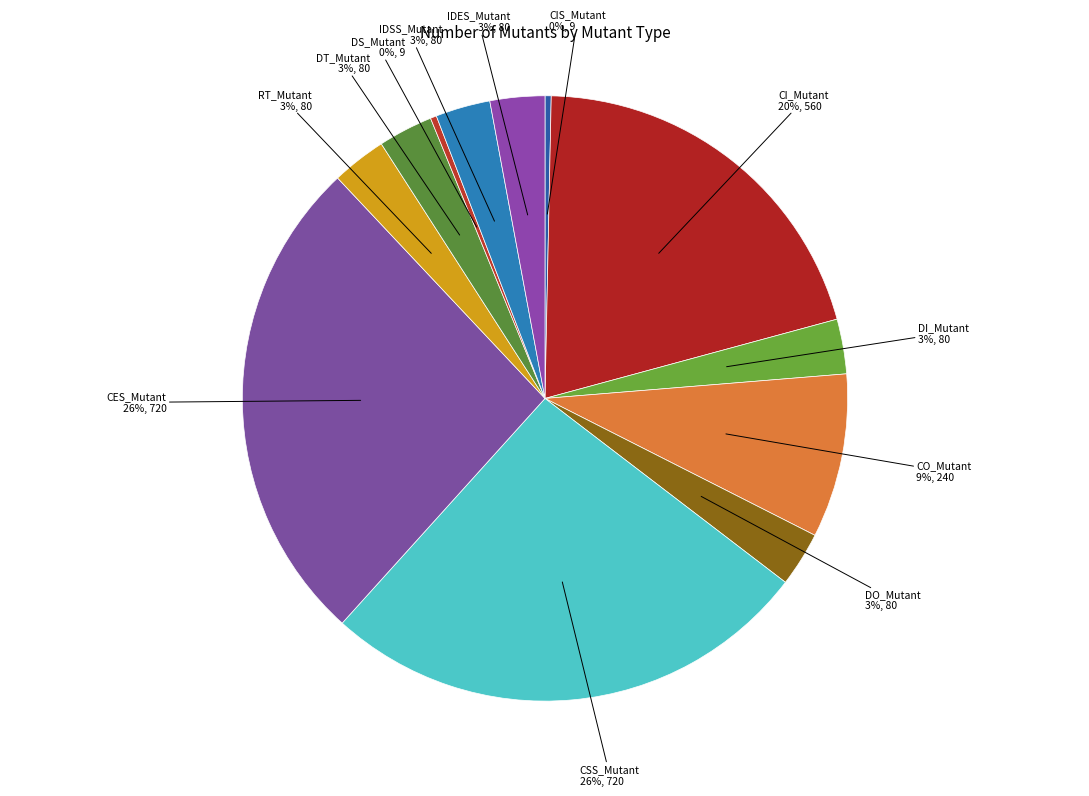

To the nearest percent, what is the average slice percentage?

8%